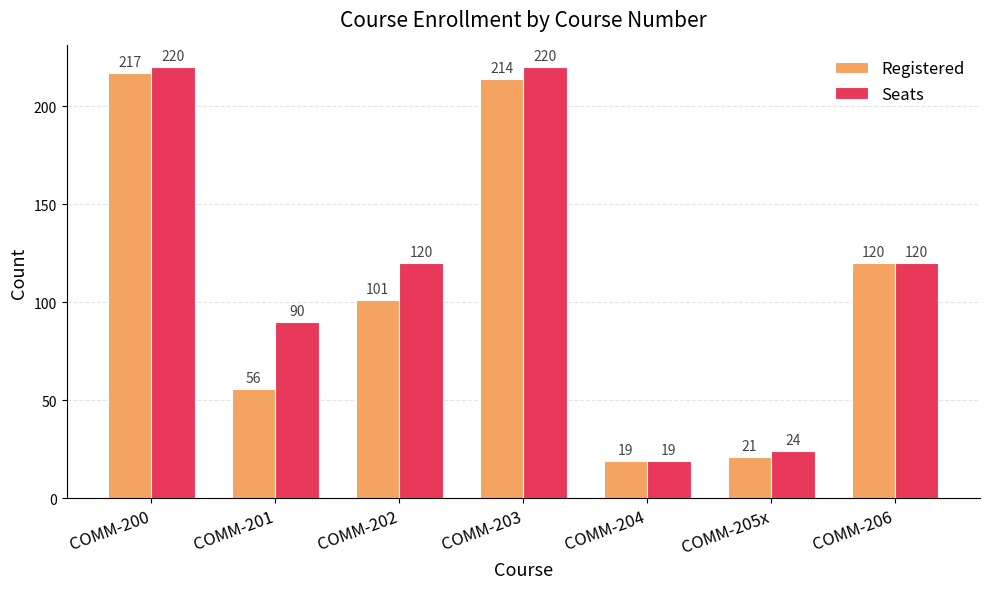

Between COMM-202 and COMM-204, which series saw the biggest shift?

Seats